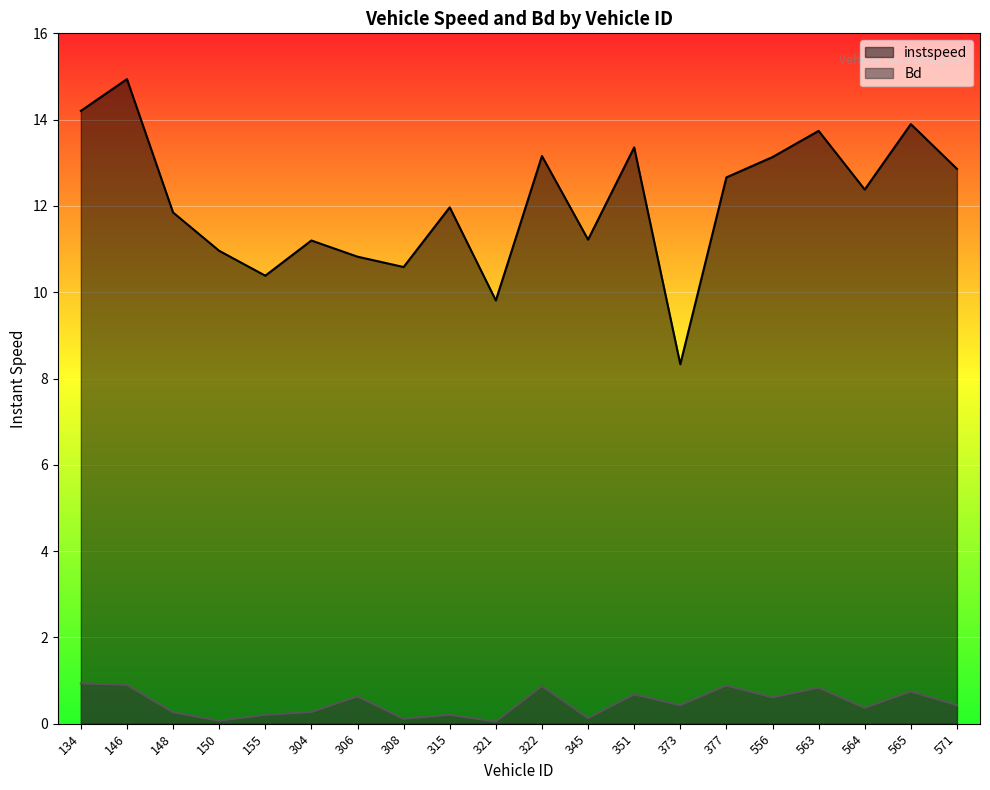

What is the approximate value of Bd at 308?

0.1